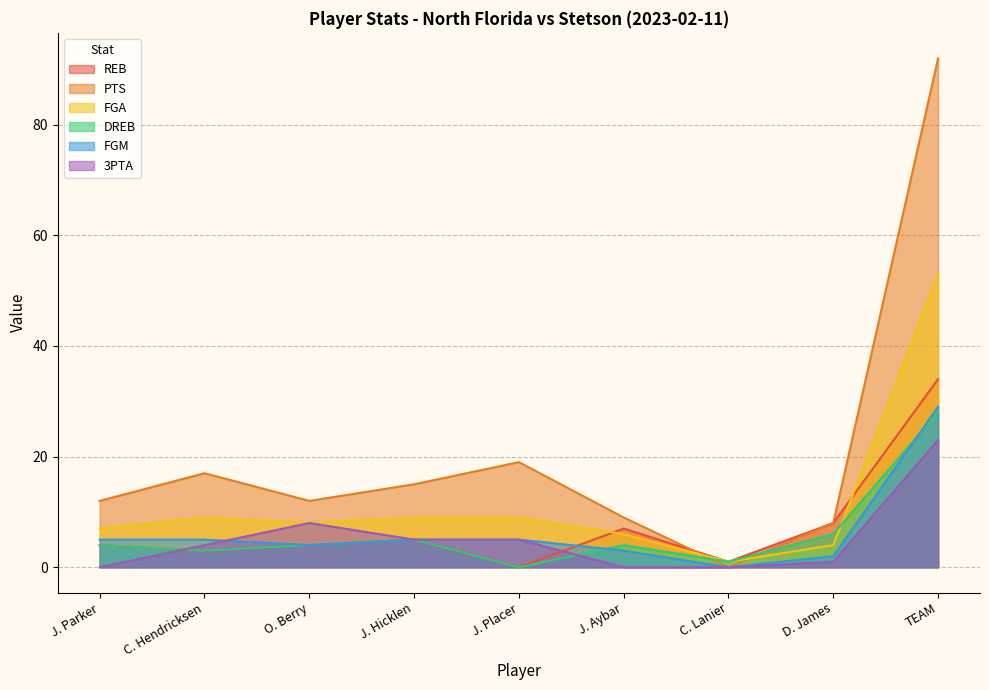

Reading left to right, list all the values displayed in this chart.

REB: 4	3	4	5	0	7	1	8	34
PTS: 12	17	12	15	19	9	0	8	92
FGA: 7	9	8	9	9	6	1	4	53
DREB: 4	3	4	5	0	4	1	6	28
FGM: 5	5	4	5	5	3	0	2	29
3PTA: 0	4	8	5	5	0	0	1	23